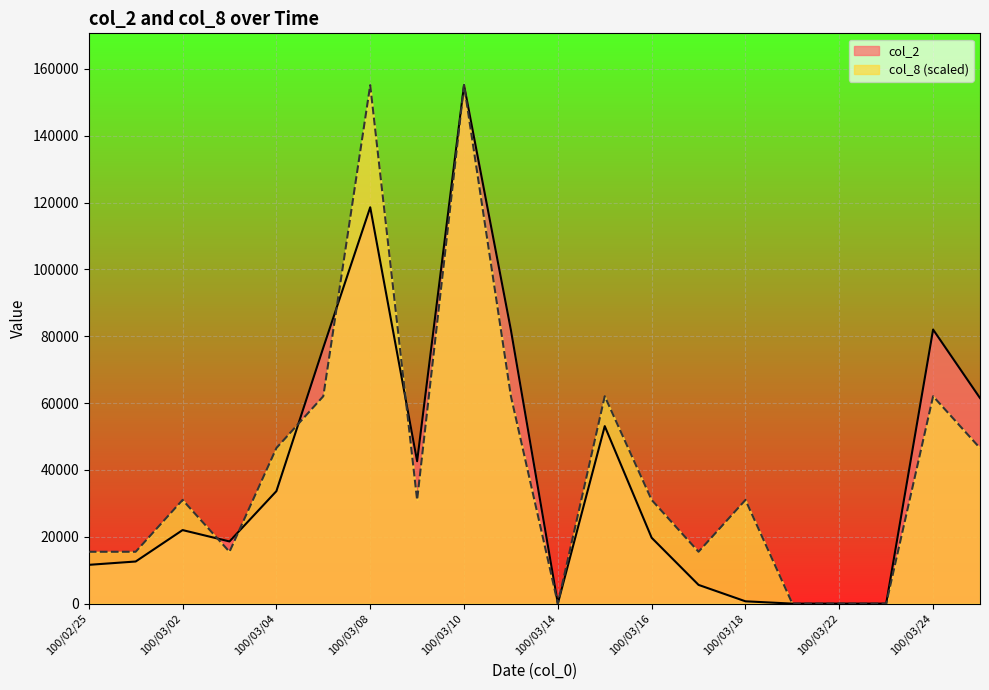

Where do col_8 and col_2 first cross each other?

100/03/02 and 100/03/03